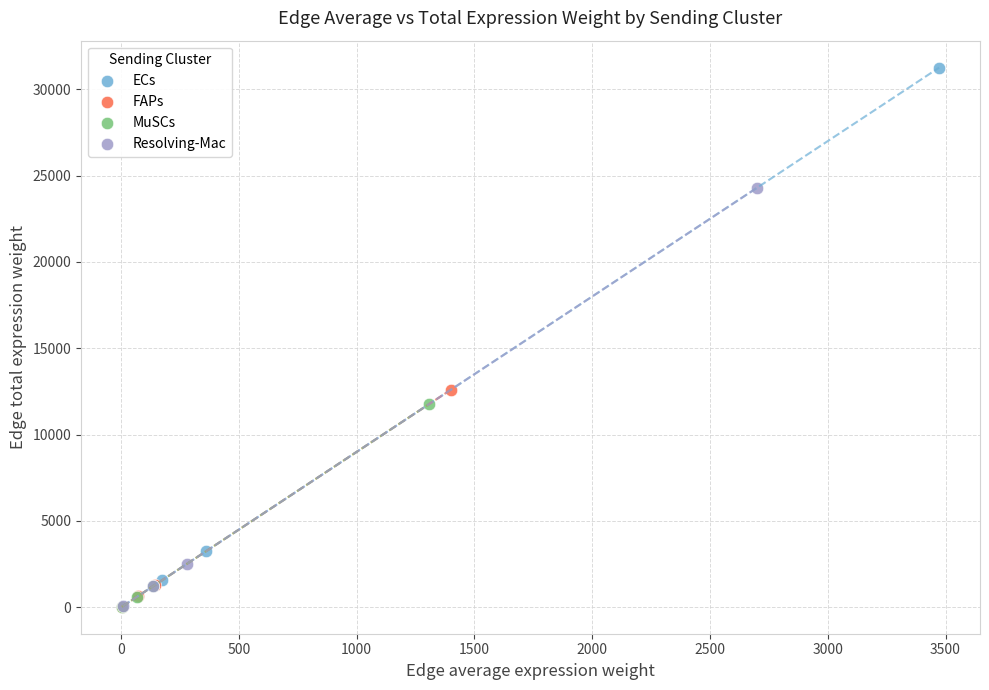

Which series reaches the maximum Y coordinate?

ECs